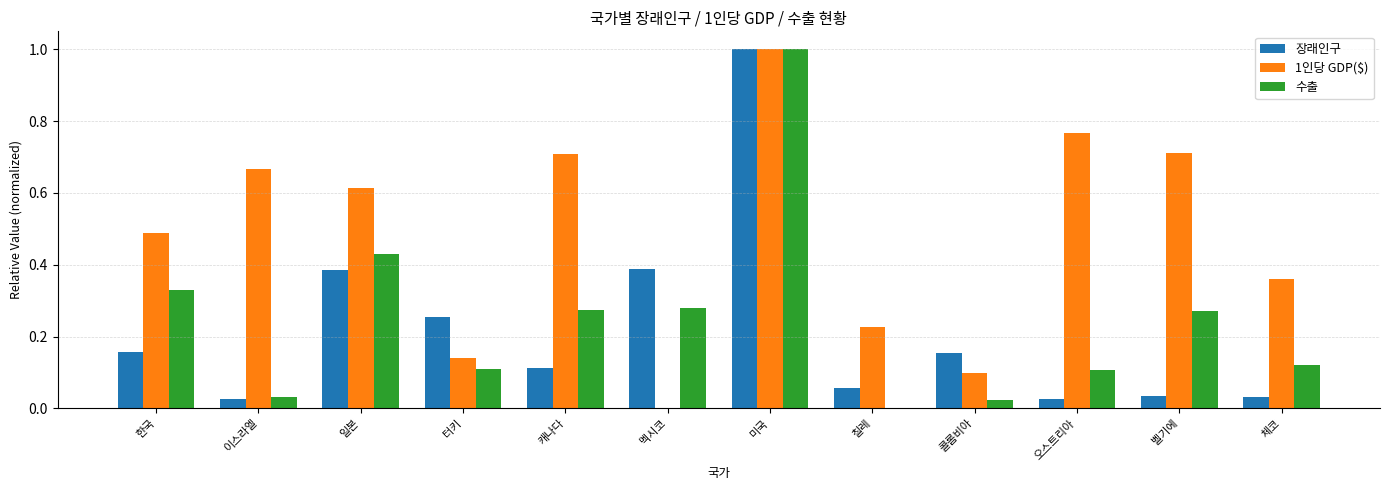

The 수출 series shows 0.1 at 캐나다. True or false?

False